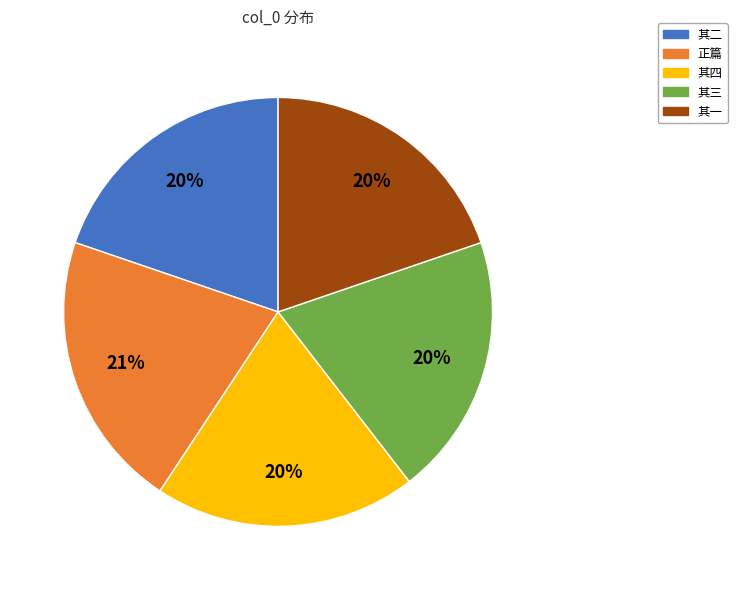

Is there any slice that represents more than half of the pie?

No